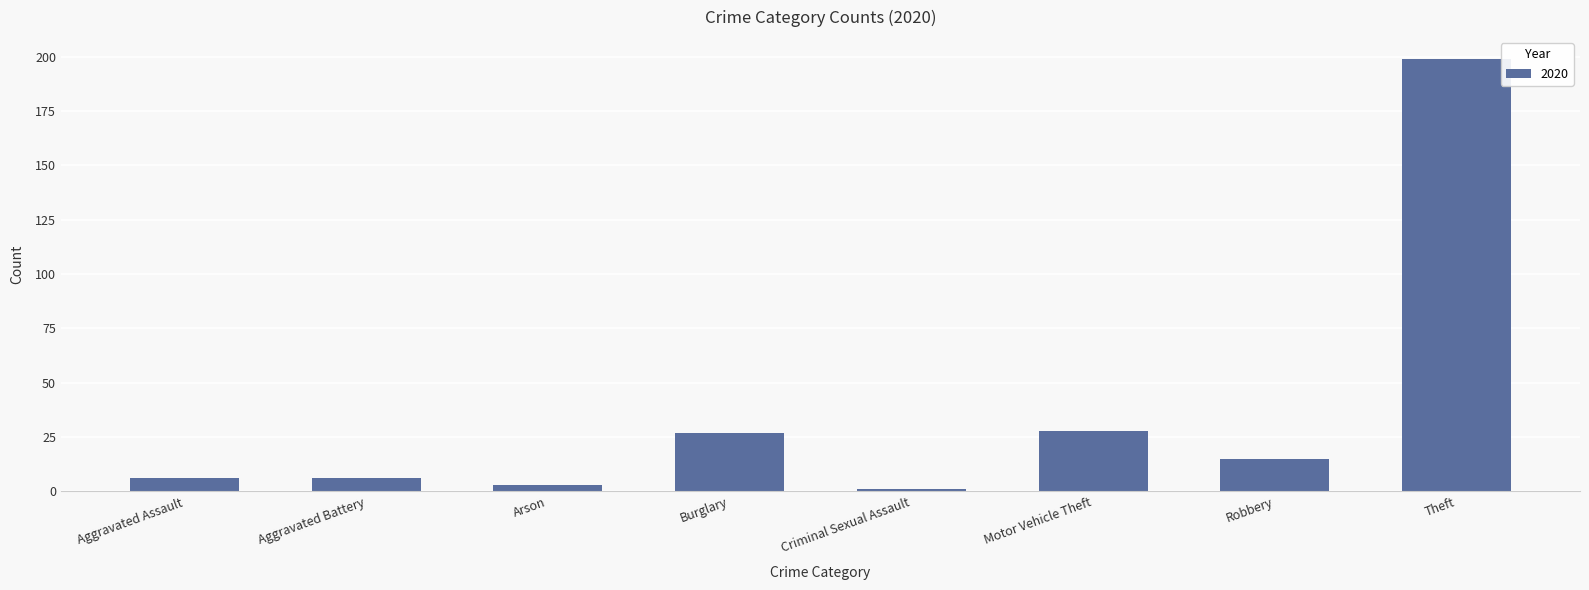

What is the difference between the second highest and second lowest values?

25